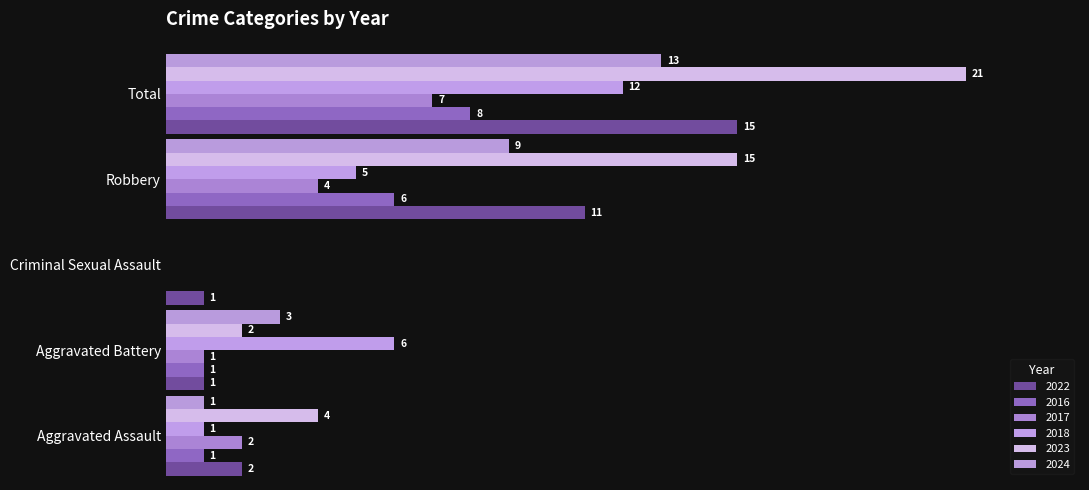

Reading left to right, list all the values displayed in this chart.

2022: Aggravated Assault=2	Aggravated Battery=1	Criminal Sexual Assault=1	Robbery=11	Total=15
2016: Aggravated Assault=1	Aggravated Battery=1	Criminal Sexual Assault=0	Robbery=6	Total=8
2017: Aggravated Assault=2	Aggravated Battery=1	Criminal Sexual Assault=0	Robbery=4	Total=7
2018: Aggravated Assault=1	Aggravated Battery=6	Criminal Sexual Assault=0	Robbery=5	Total=12
2023: Aggravated Assault=4	Aggravated Battery=2	Criminal Sexual Assault=0	Robbery=15	Total=21
2024: Aggravated Assault=1	Aggravated Battery=3	Criminal Sexual Assault=0	Robbery=9	Total=13